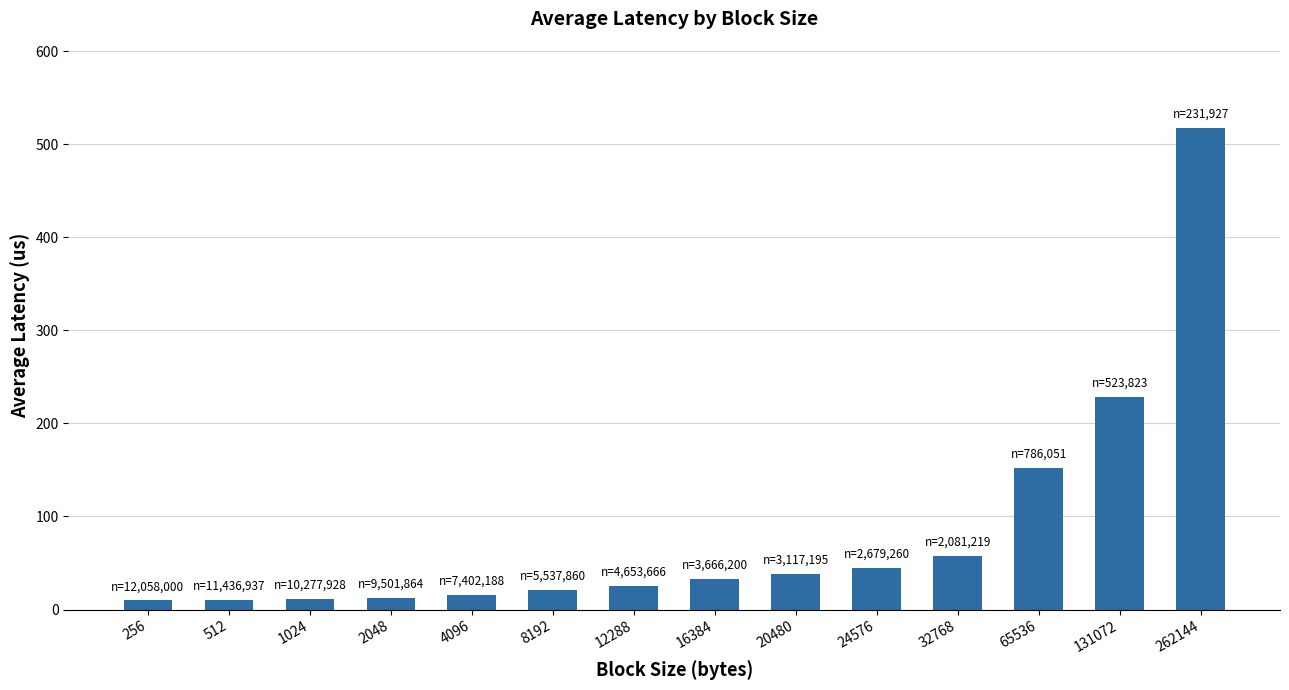

Which category has the highest value across all series?

262144